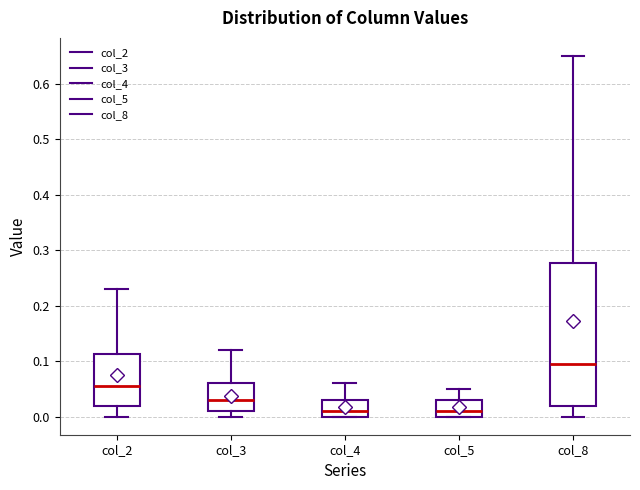

Which box is the tallest, from its lower edge to its upper edge?

col_8